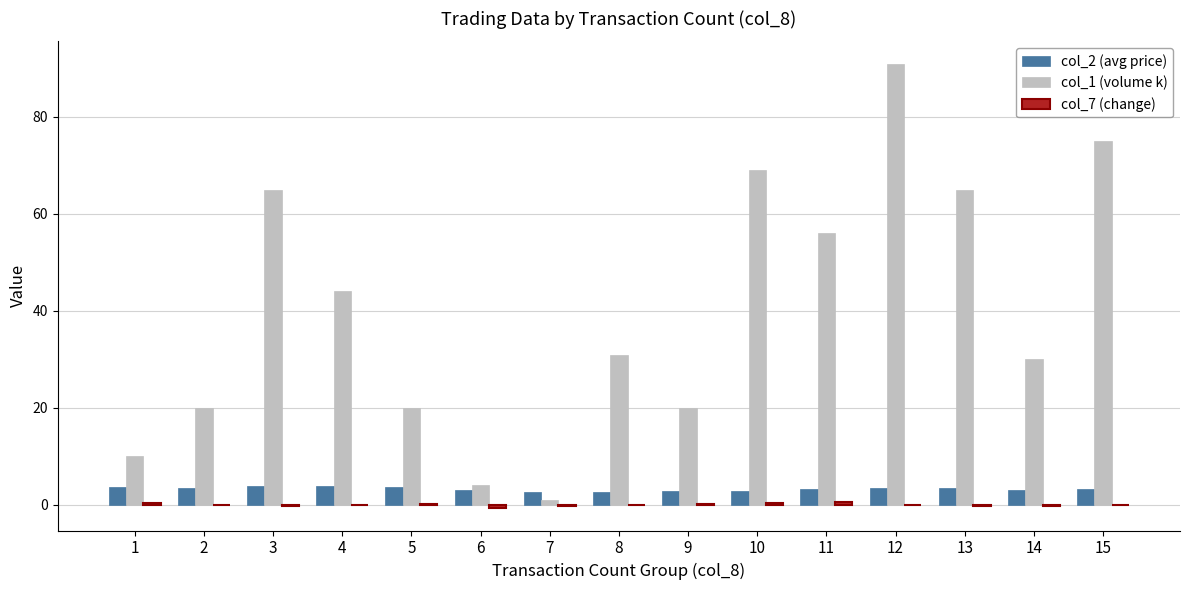

What is the maximum value shown in the chart?

91.0